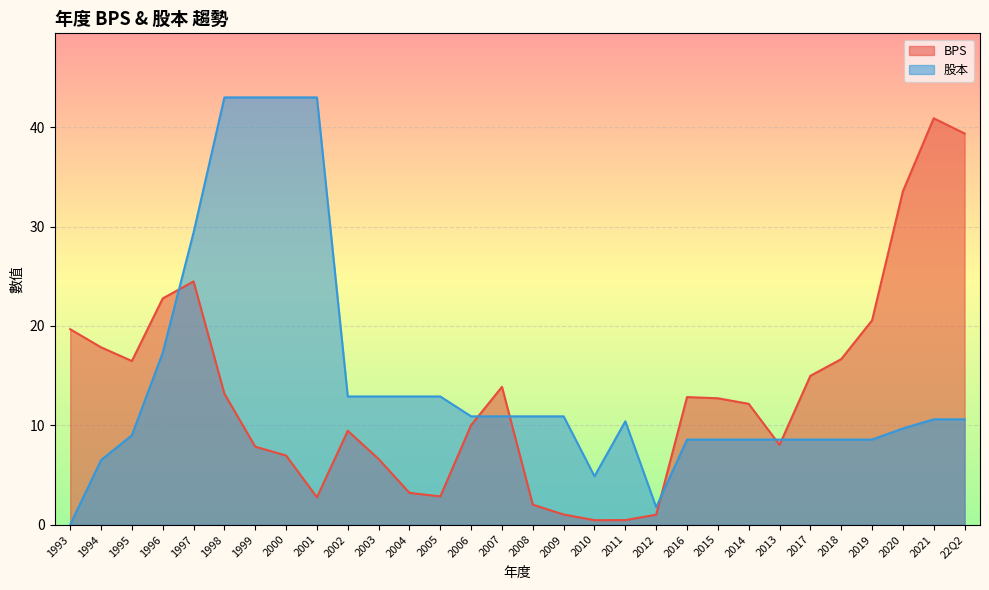

At 1999, list the series in order from smallest to largest.

BPS, 股本